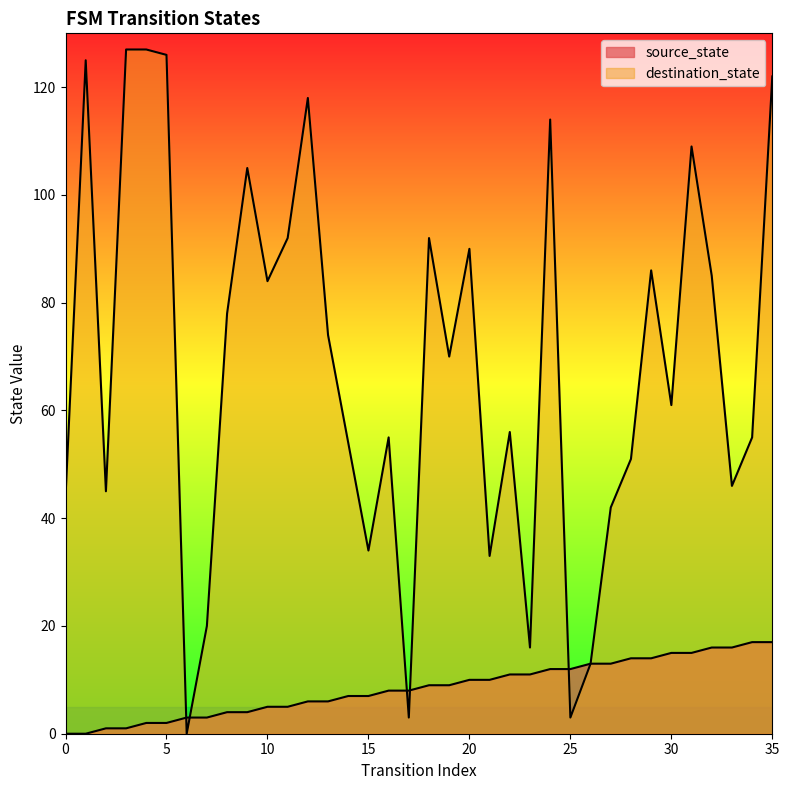

What is the spread (max minus min) of values at 32?

69